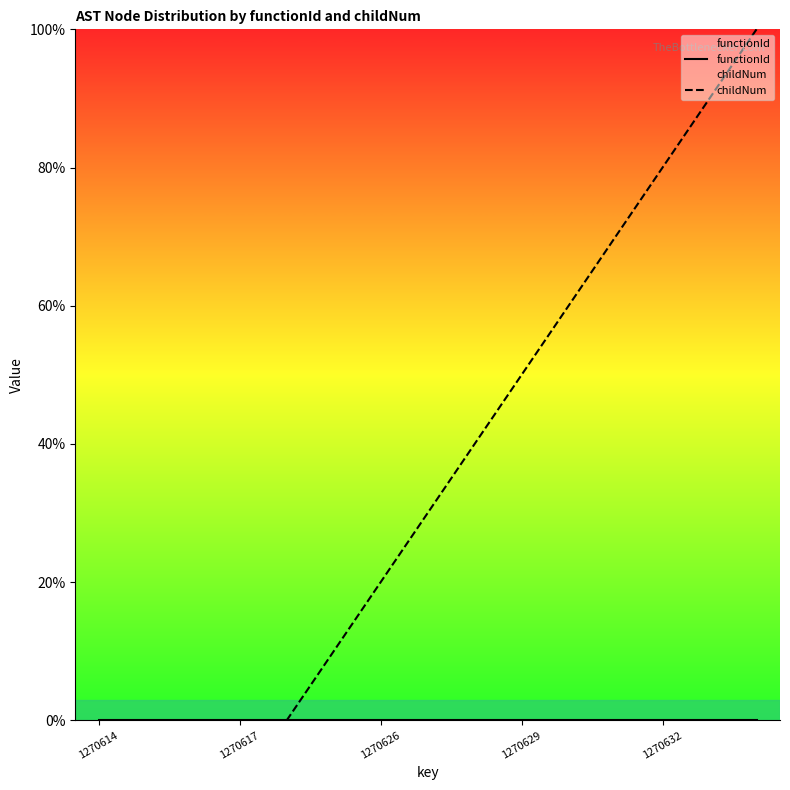

Which series has the largest total across all categories?

childNum